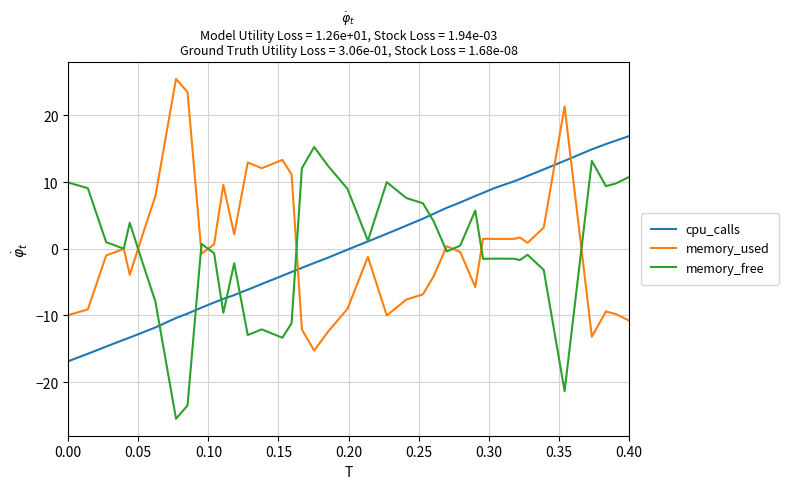

How many categories are shown in the chart?

40